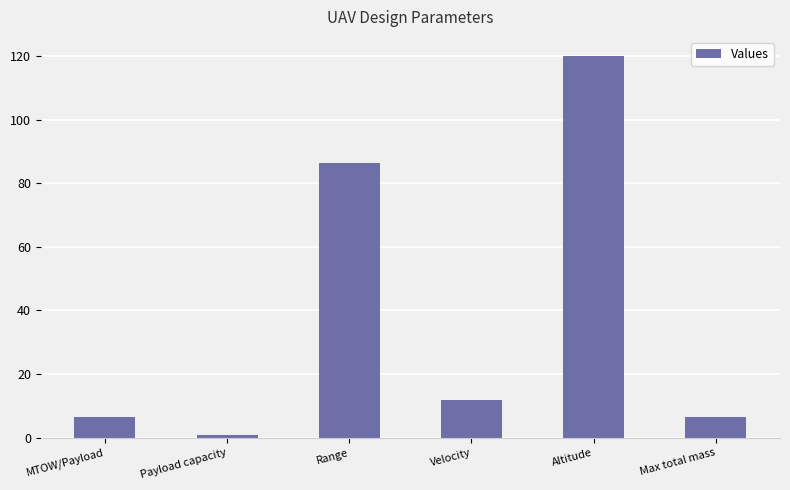

What is the difference between the maximum and minimum values?

119.0